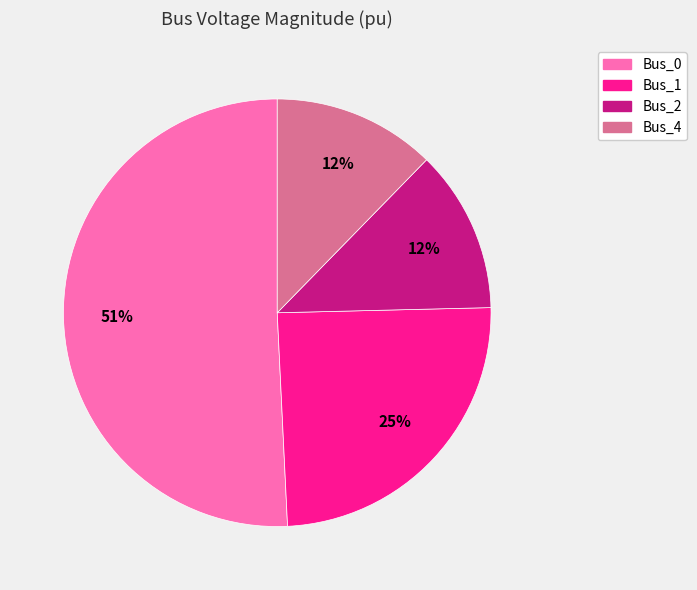

Does any single category account for the majority?

Yes